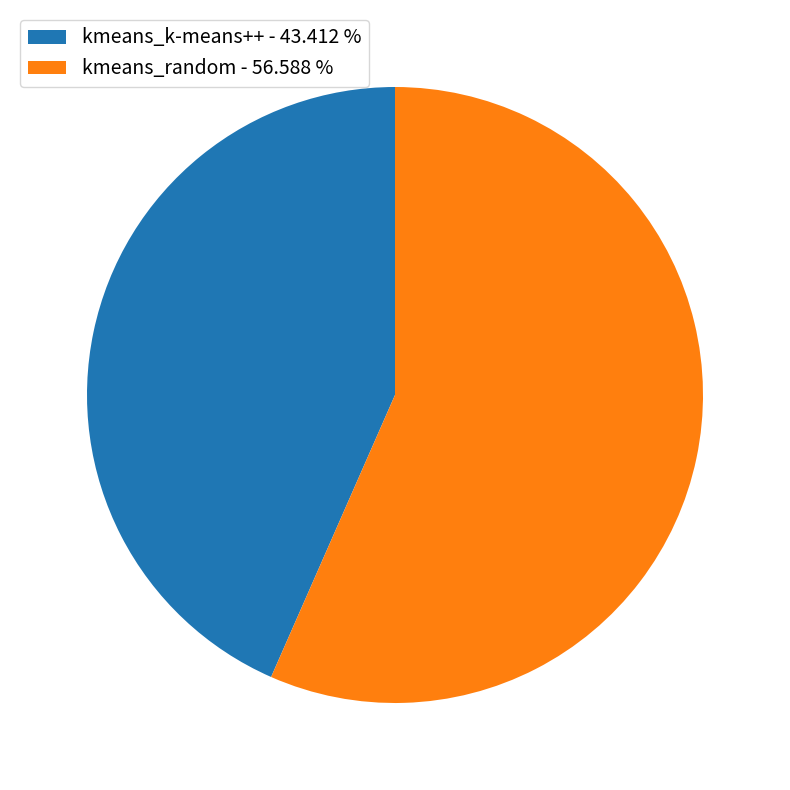

Between kmeans_random and kmeans_k-means++, which is larger?

kmeans_random